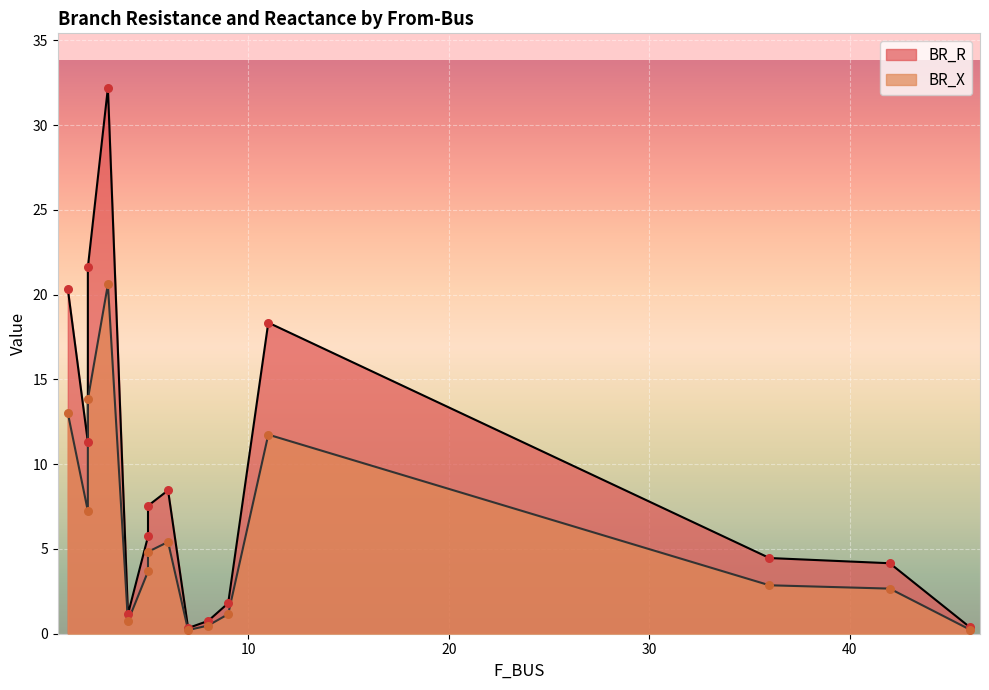

Which series reaches the maximum Y coordinate?

BR_R